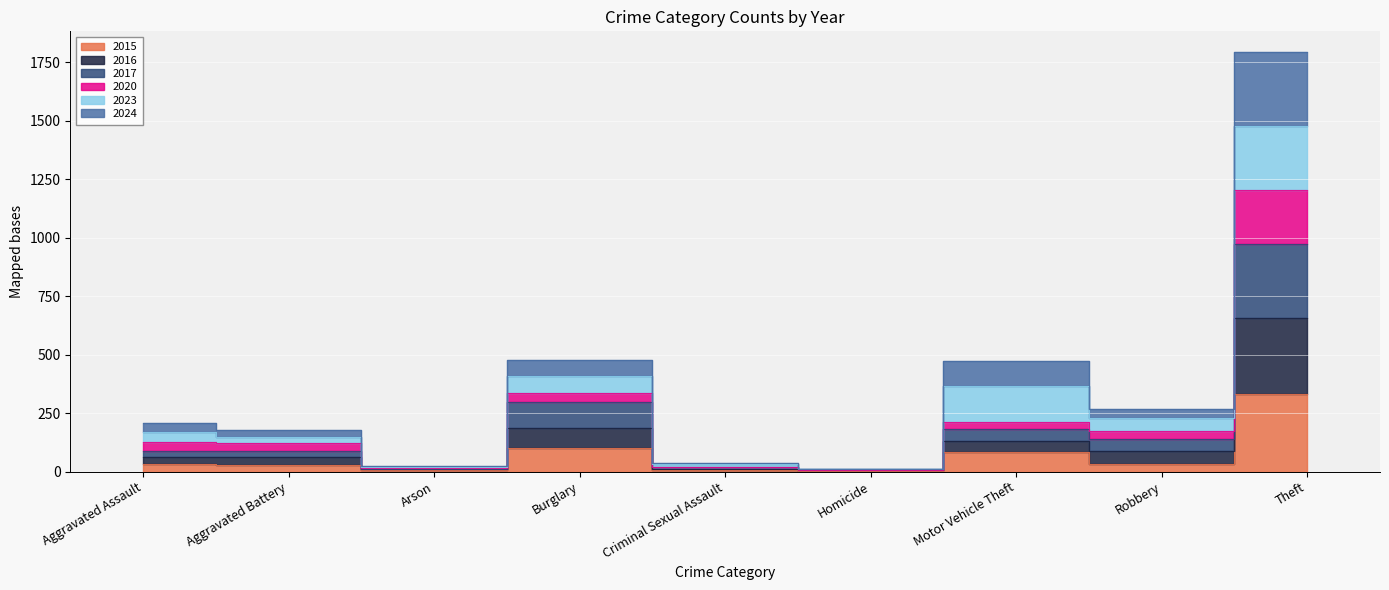

How many data points does each series have?

9